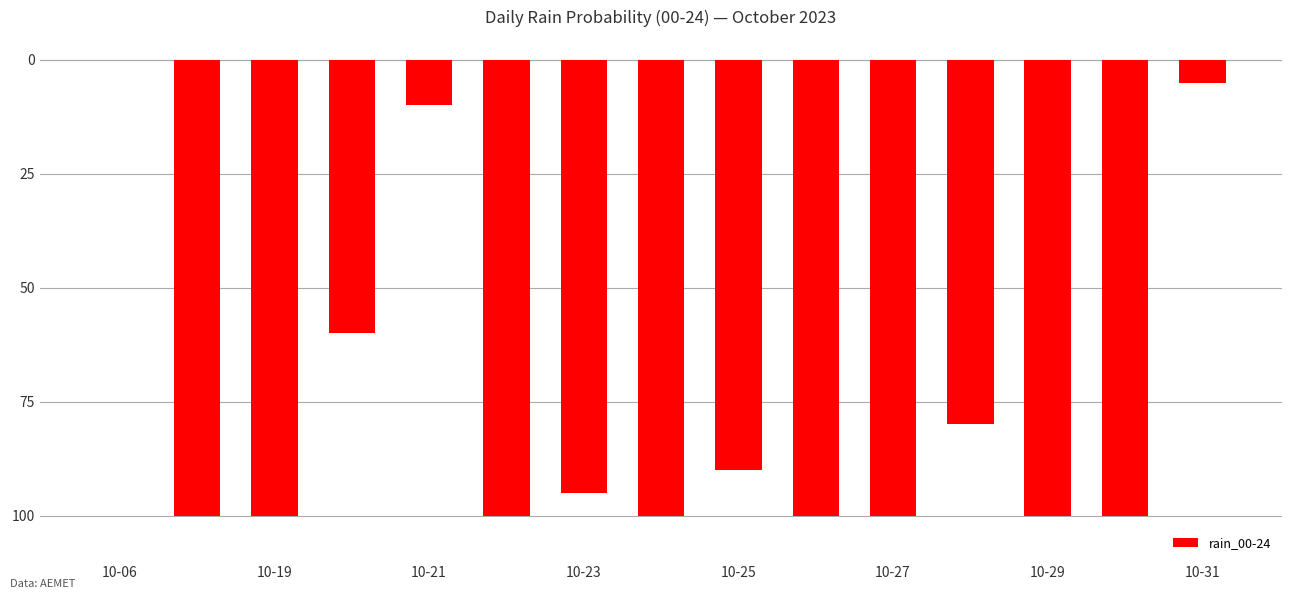

Are the bars horizontal?

No